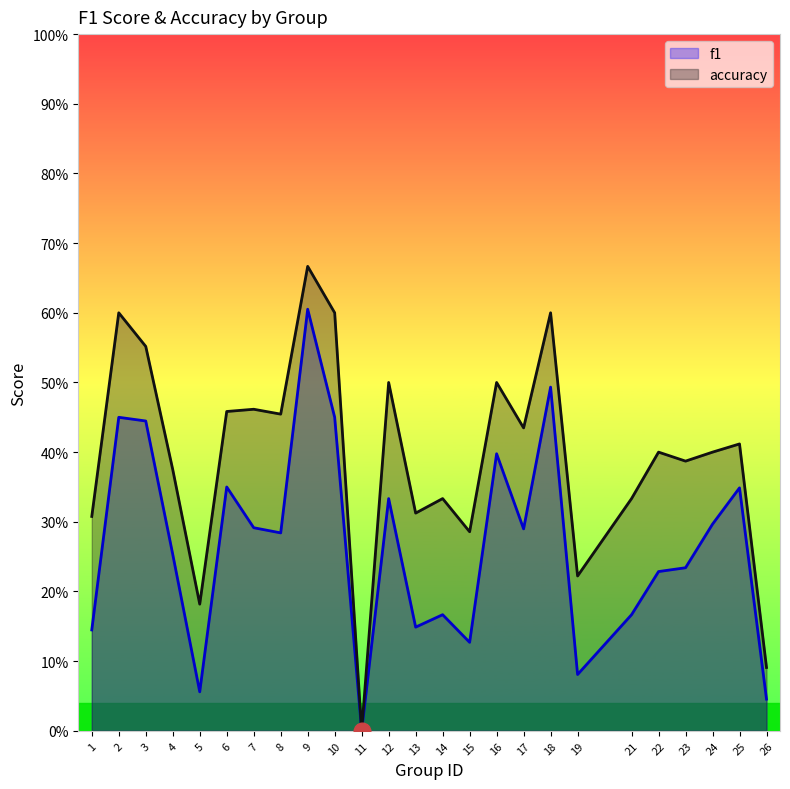

What is the difference between the f1 values at 21 and 8?

0.1